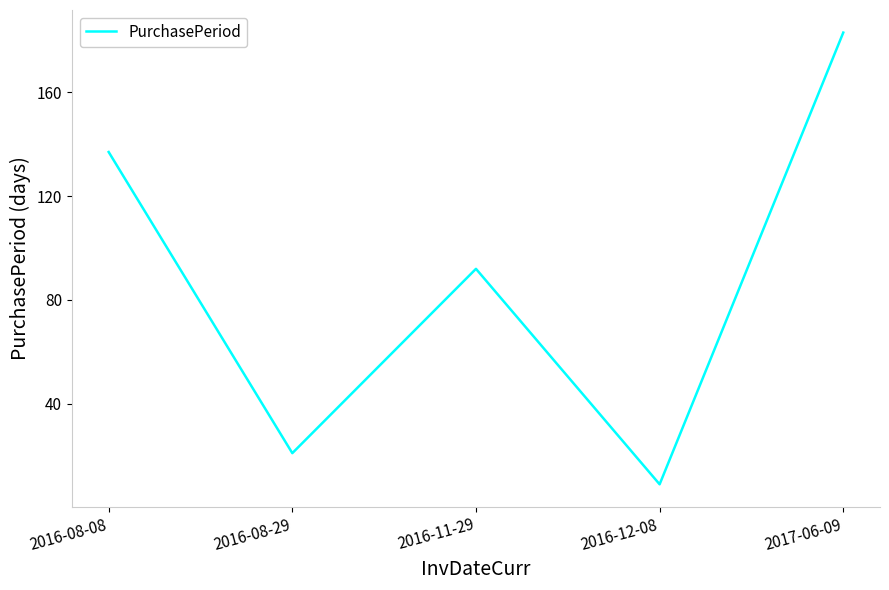

What is the change in value from 2016-08-29 to 2016-12-08?

-12